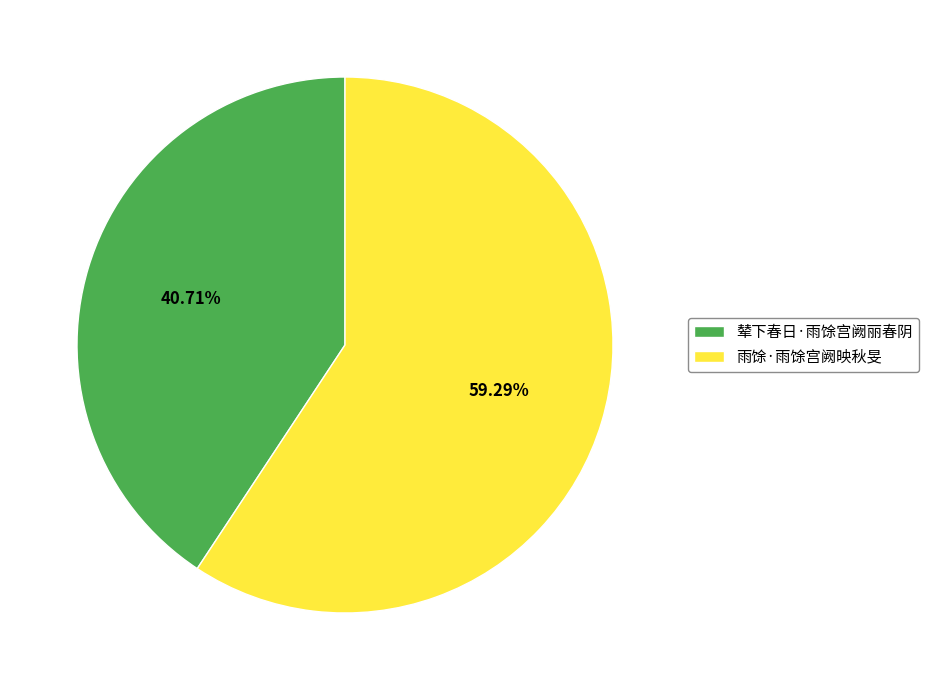

Is the sum of 辇下春日·雨馀宫阙丽春阴 and 雨馀·雨馀宫阙映秋旻 greater than half?

Yes